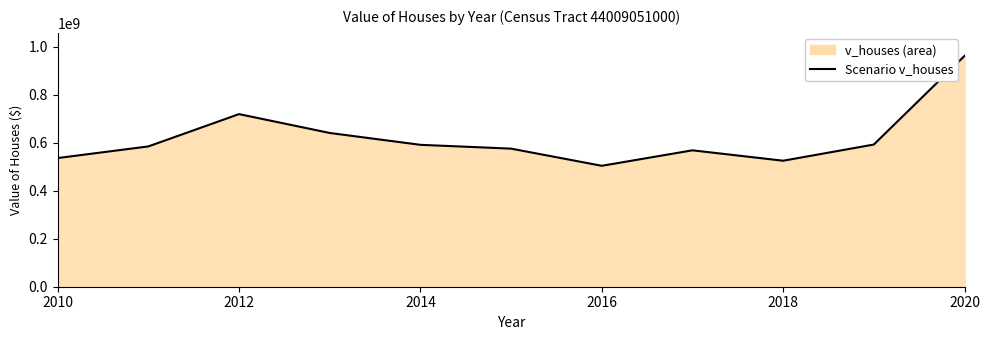

What is the difference between the maximum and minimum values?

458036900